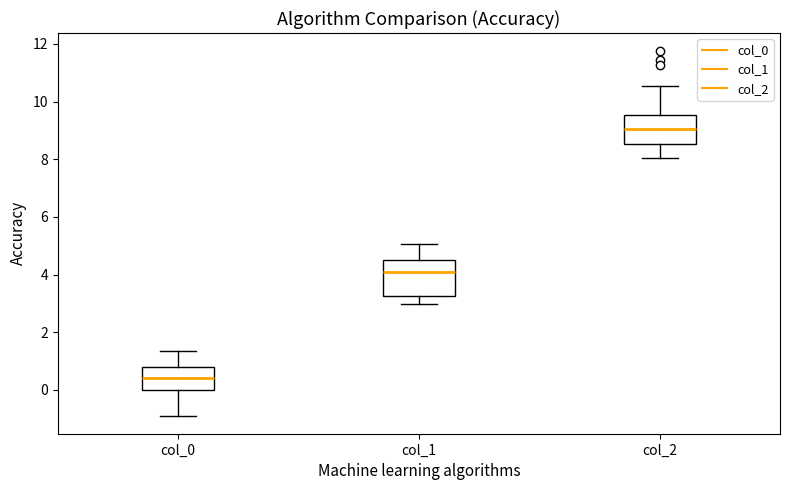

Comparing the boxes themselves (not the whiskers), which one is the tallest?

col_1